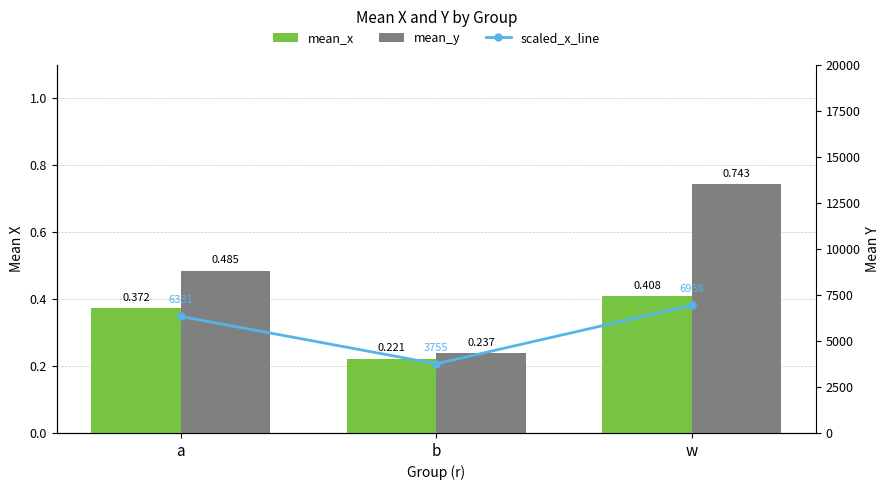

What is the greatest value displayed?

6937.7